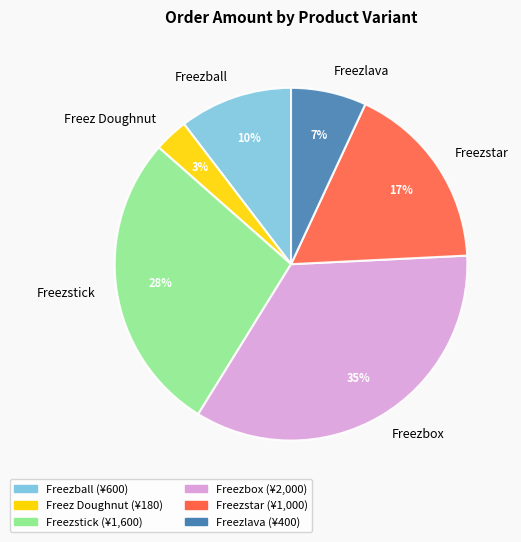

Combined, do Freezbox and Freezstar account for over 50%?

Yes